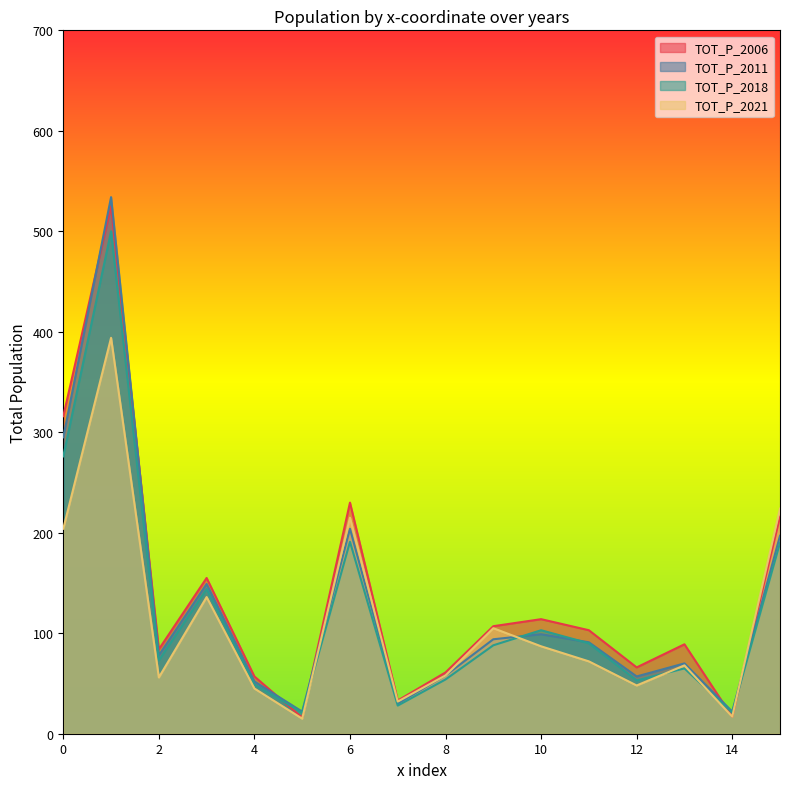

What is the sum of all TOT_P_2011 values?

2052